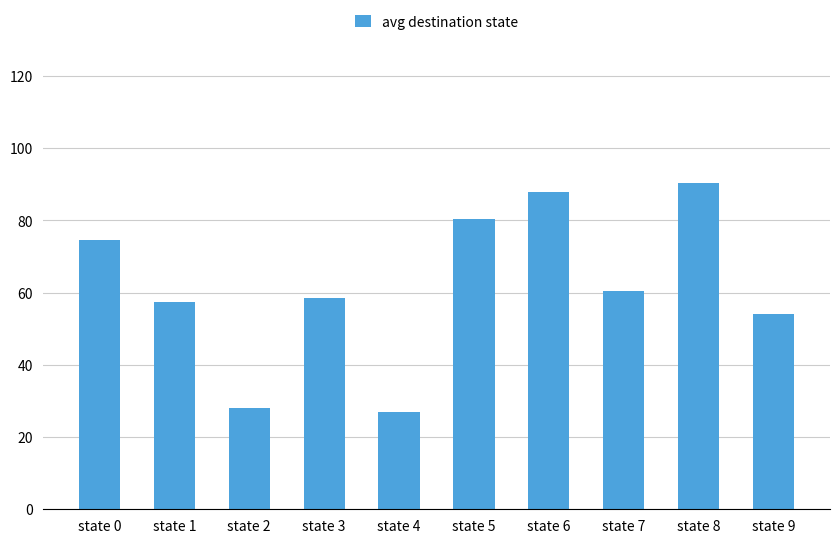

What is the maximum value shown in the chart?

90.5